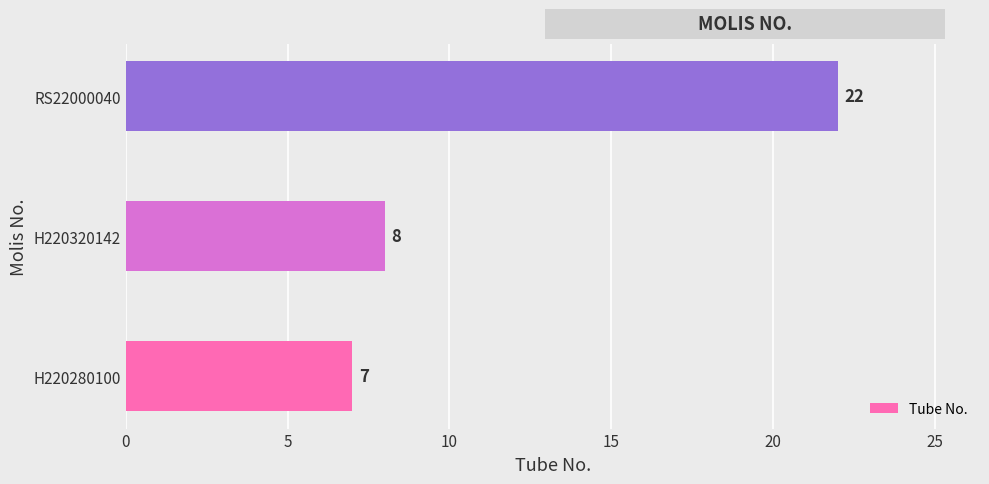

What is the average value?

12